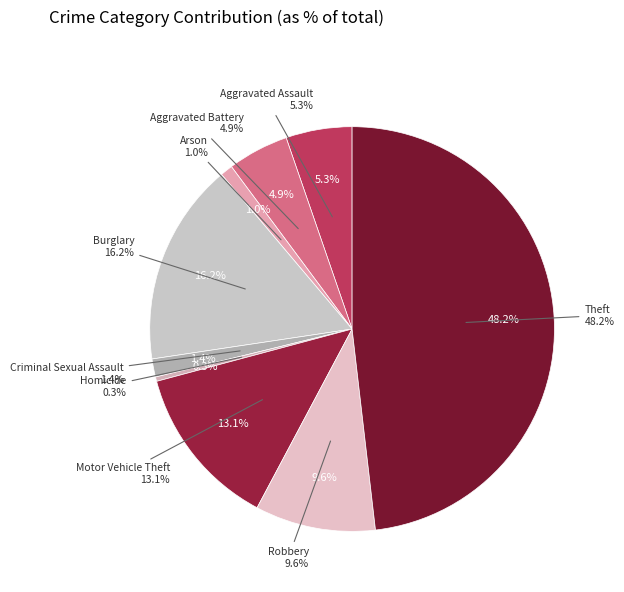

How many segments does this pie chart have?

9